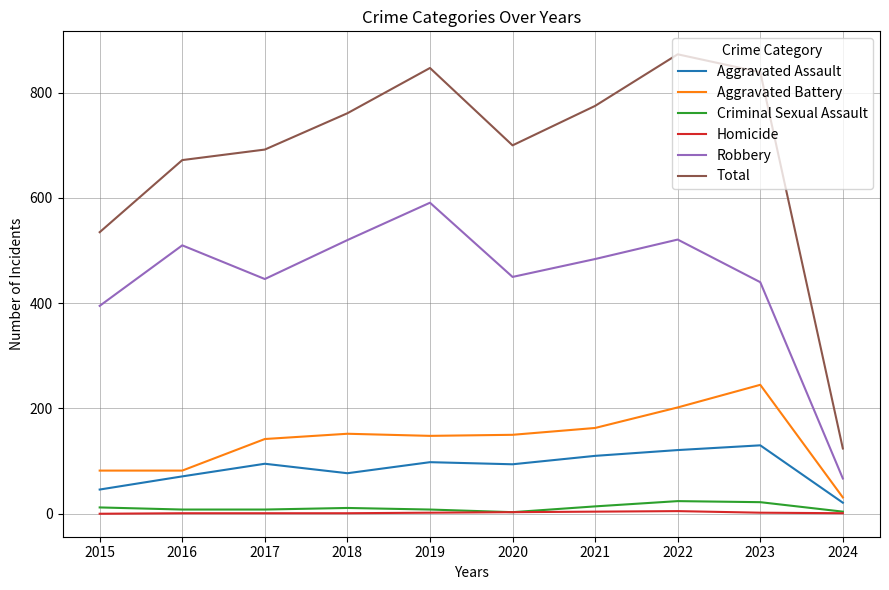

True or false: Aggravated Assault has a value of 64 at 2019.

False